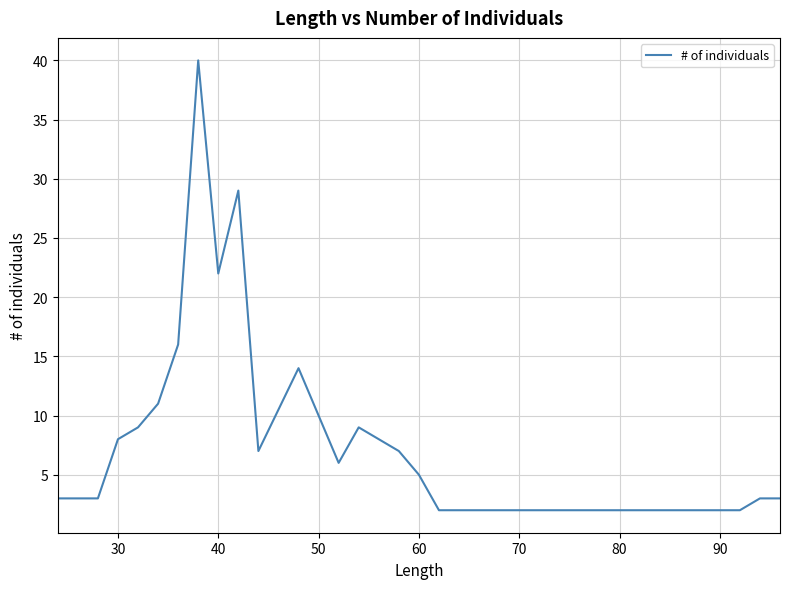

What is the maximum value shown in the chart?

40